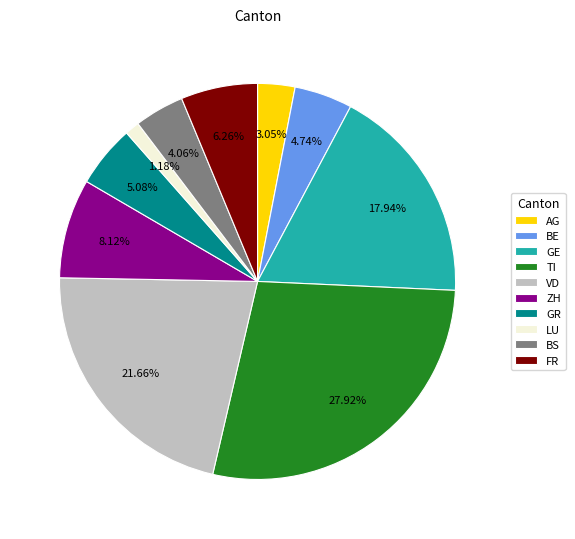

How many segments does this pie chart have?

10